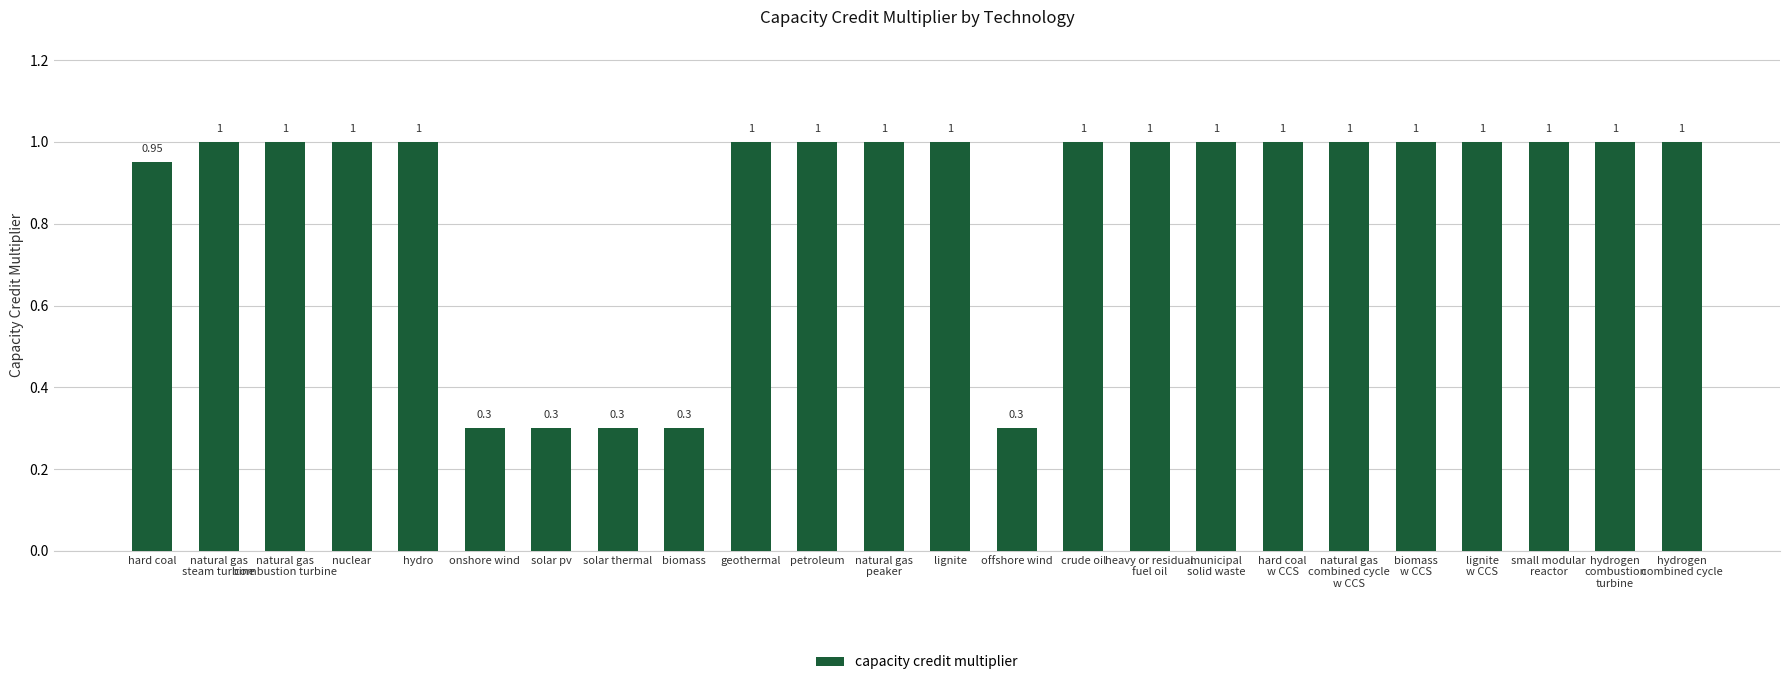

What position from the left is natural gas
combustion turbine?

3